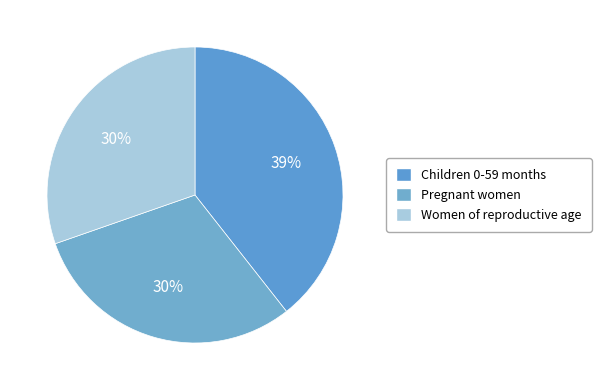

What is the change in value from Children 0-59 months to Pregnant women?

-0.1